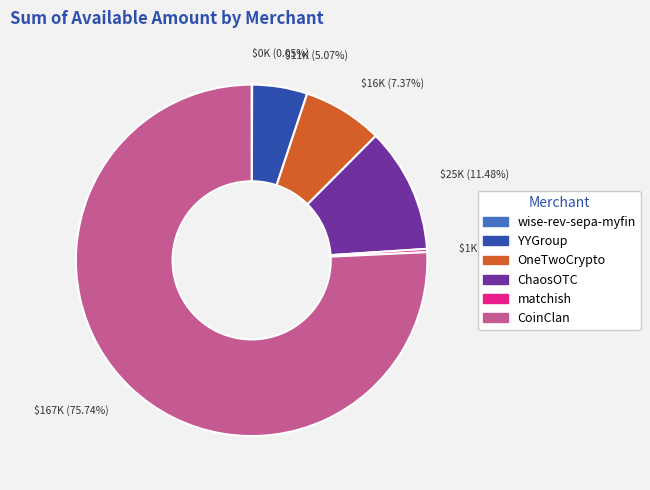

To the nearest percent, what percentage of the pie is CoinClan?

76%